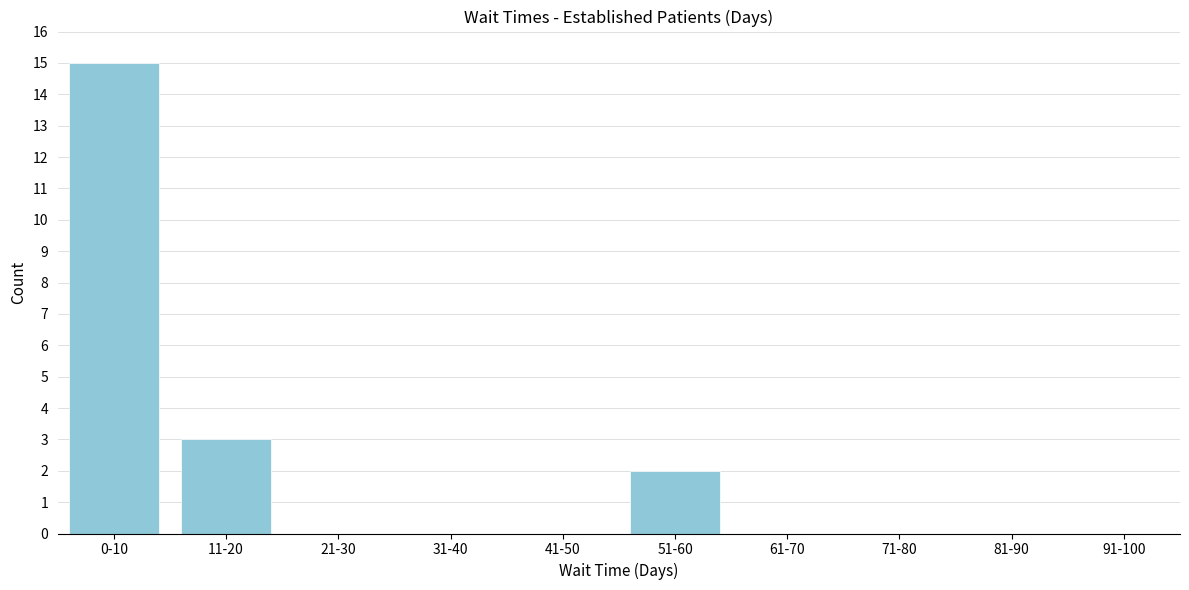

Reading left to right, what are all the values shown in this chart?

0-10=15	11-20=3	21-30=0	31-40=0	41-50=0	51-60=2	61-70=0	71-80=0	81-90=0	91-100=0